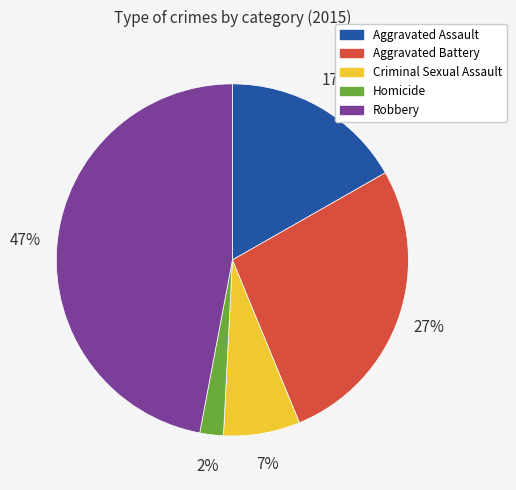

What is the smallest slice in the pie chart?

Homicide